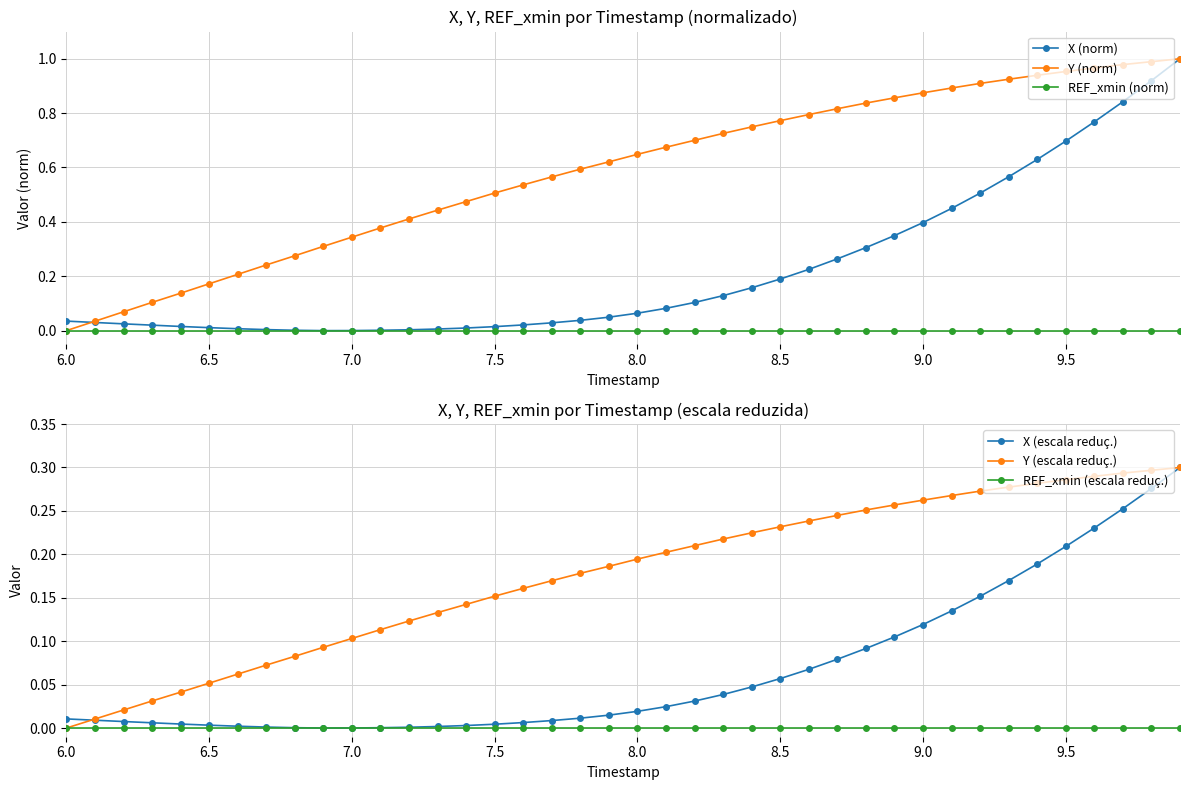

Does the chart have visible grid lines?

Yes